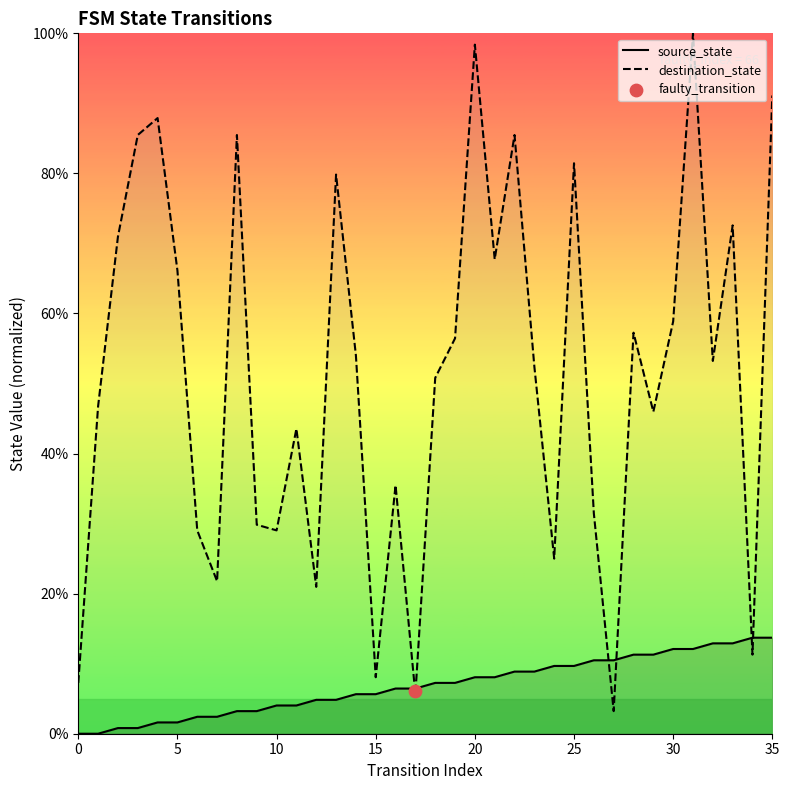

At how many categories does at least one series exceed 55?

16